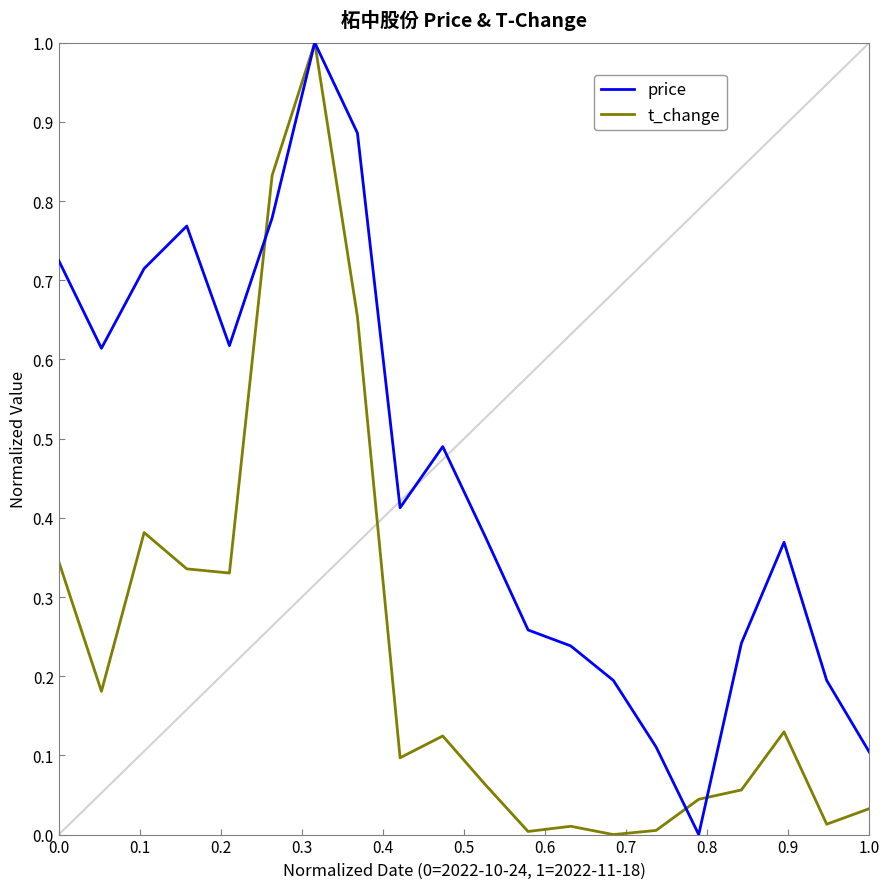

Rank the series by their average value, from lowest to highest.

t_change, price